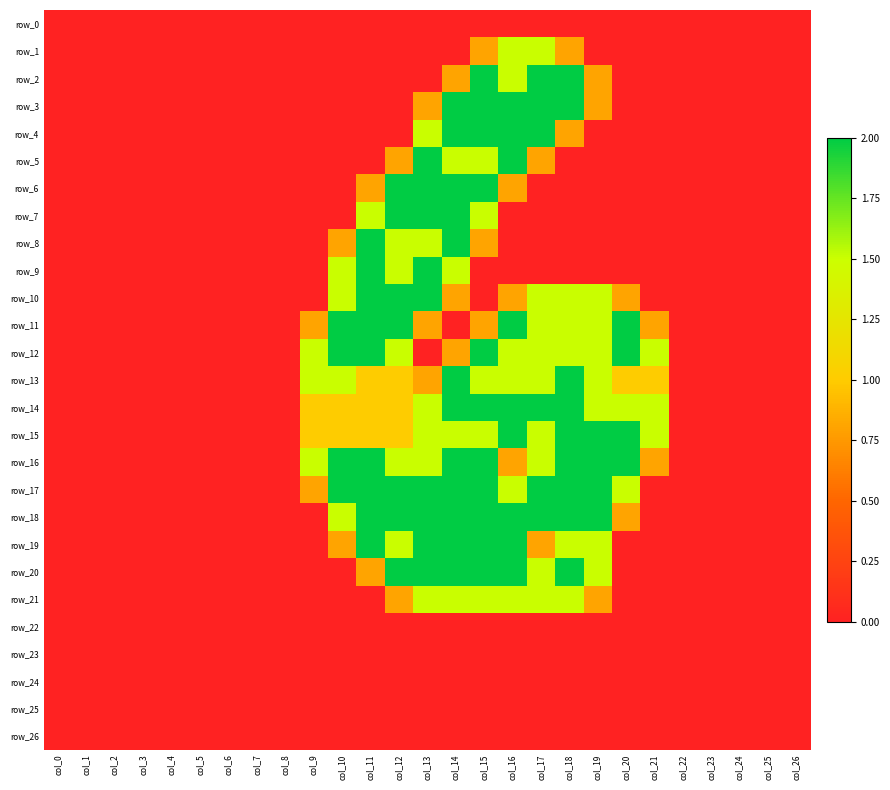

Rank the series by their maximum value, from lowest to highest.

row_0, row_22, row_23, row_24, row_25, row_26, row_1, row_21, row_2, row_3, row_4, row_5, row_6, row_7, row_8, row_9, row_10, row_11, row_12, row_13, row_14, row_15, row_16, row_17, row_18, row_19, row_20